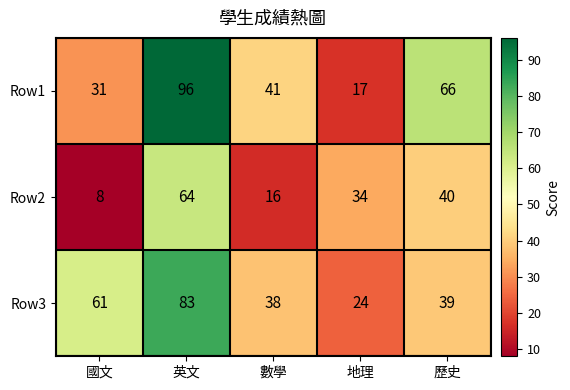

The value of Row1 at 國文 is 41. True or false?

False